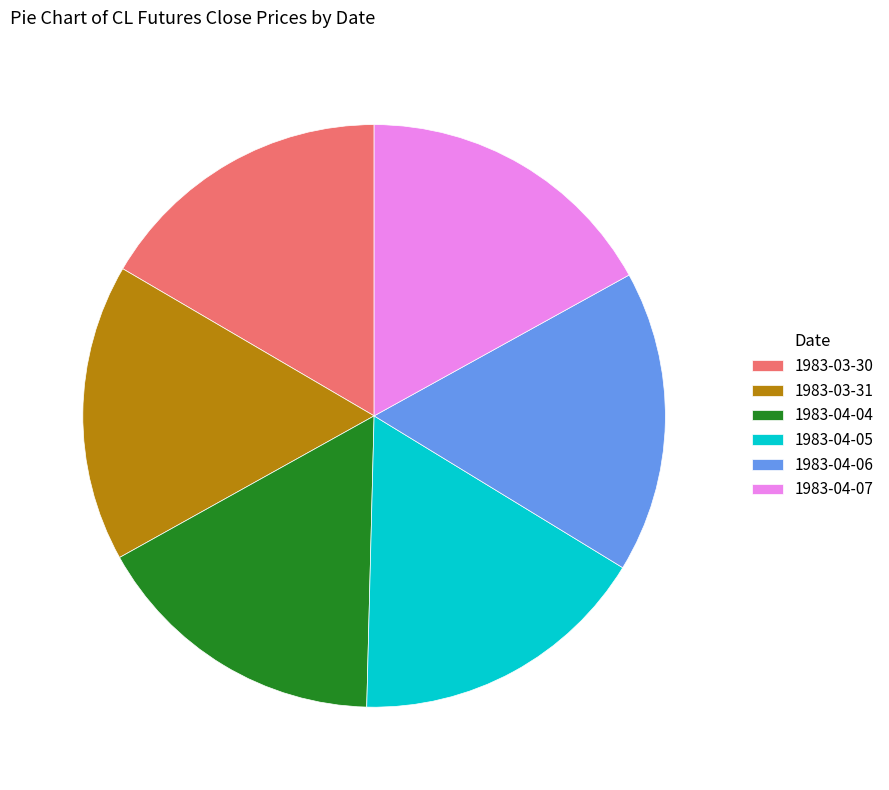

What is the ratio of the value at 1983-04-05 to the value at 1983-04-04?

1.0